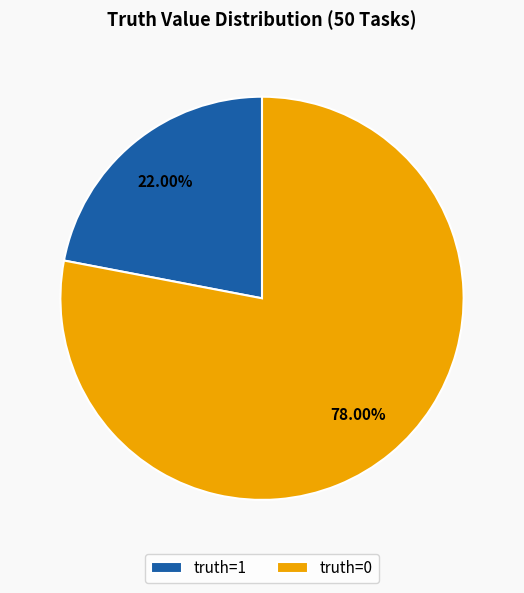

What is the ratio of the value at truth=0 to the value at truth=1?

3.5